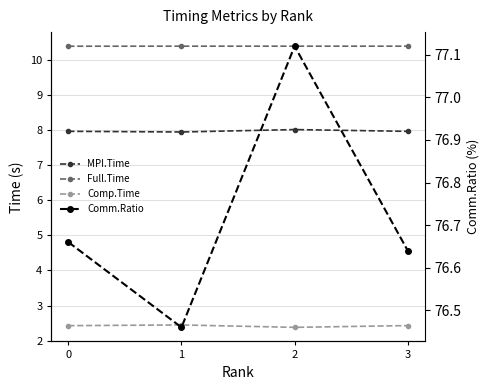

What is the average value of the Comp.Time series?

2.4